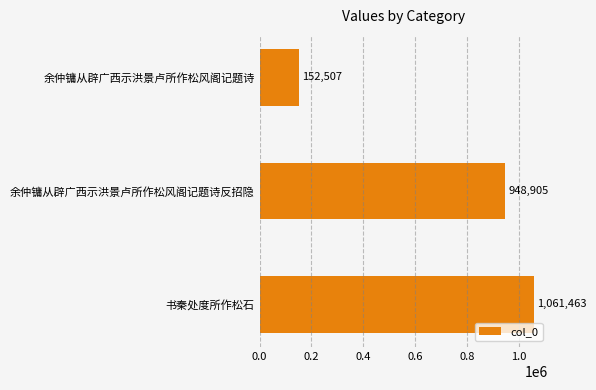

What is the change in value from 余仲镛从辟广西示洪景卢所作松风阁记题诗反招隐 to 书秦处度所作松石?

+112558